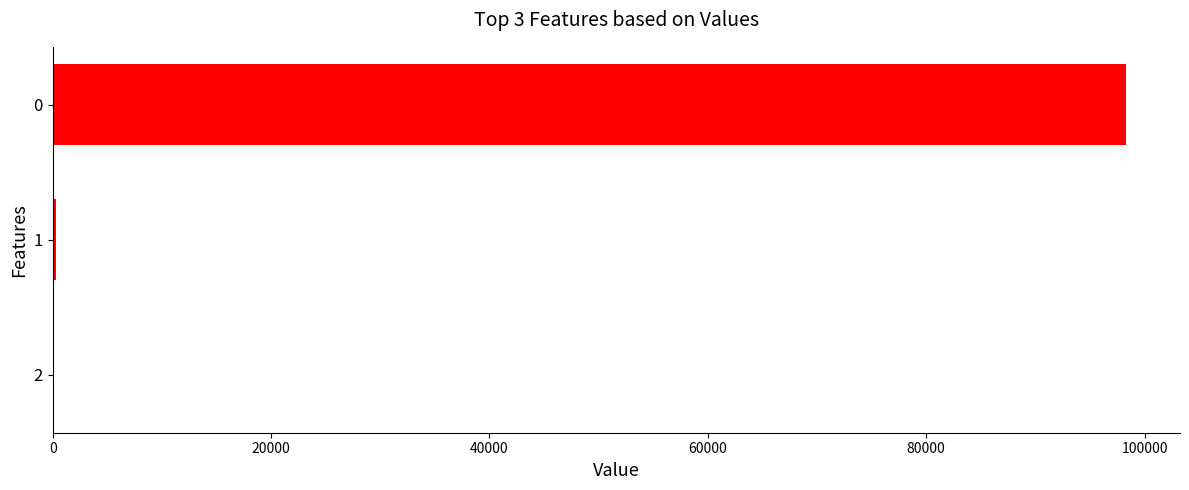

The value at 0 is 130576.9. True or false?

False